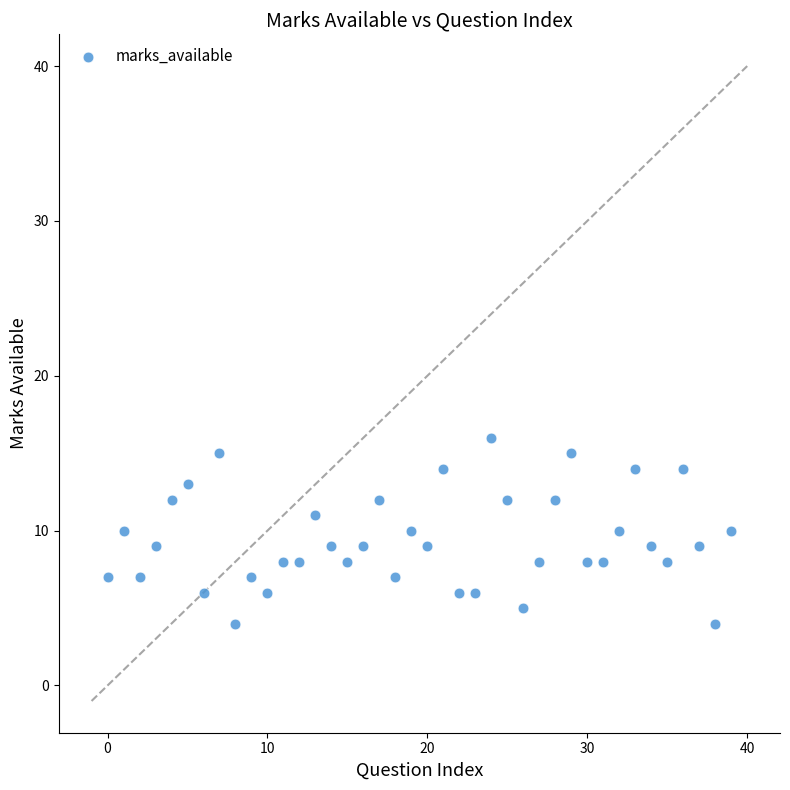

How many data points are displayed?

40